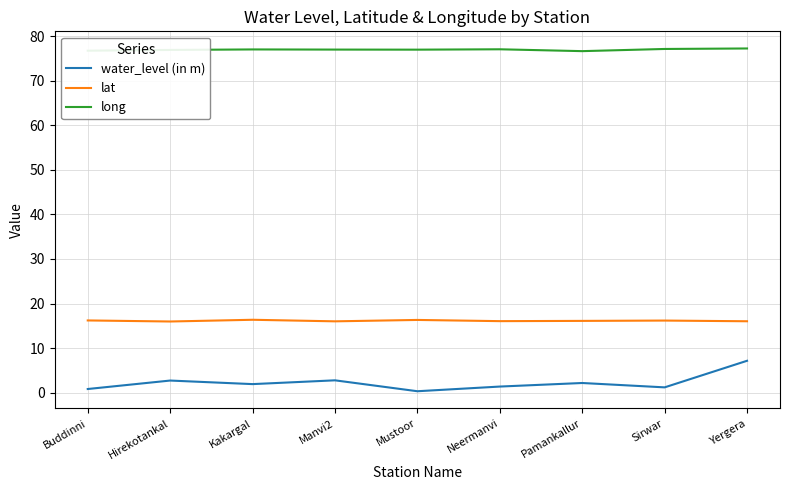

Which series has the largest total across all categories?

long